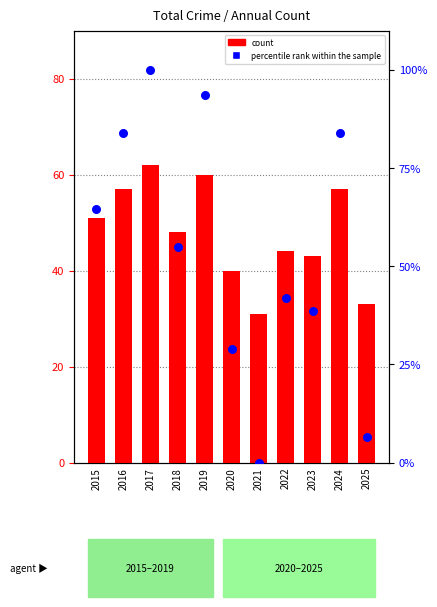

Which series contains the lowest Y value?

percentile rank within the sample